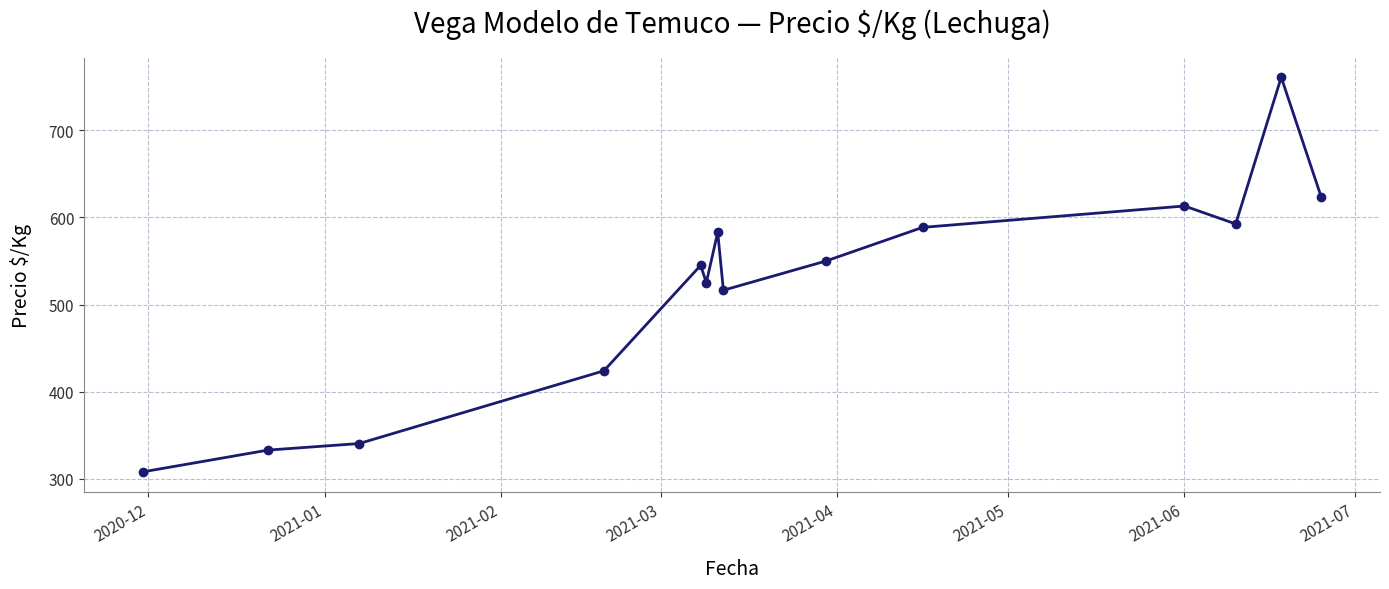

True or false: the data has more than 1 interior local peaks.

True